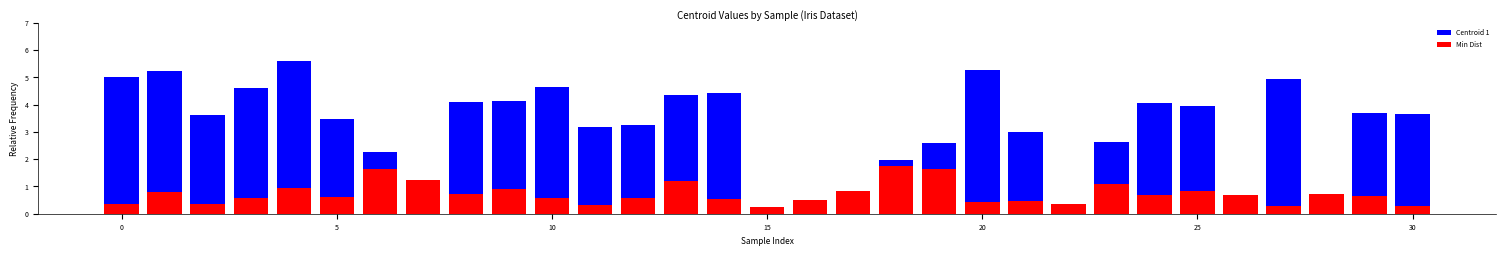

The Centroid 1 series shows 5.6 at 11. True or false?

False